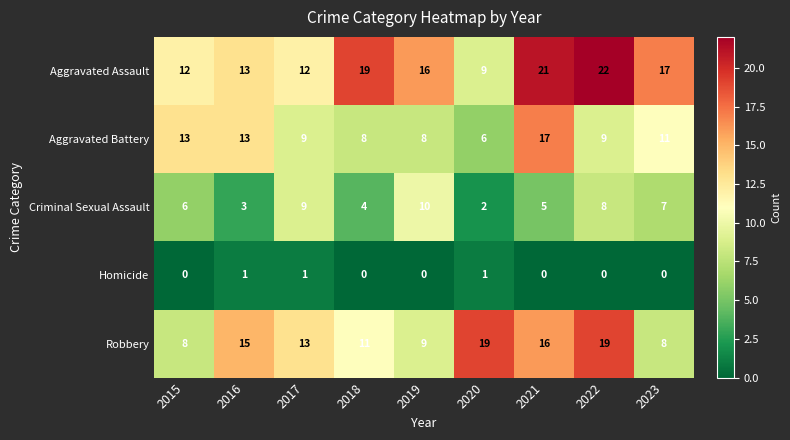

Where is Aggravated Battery nearest to the value 11?

2023